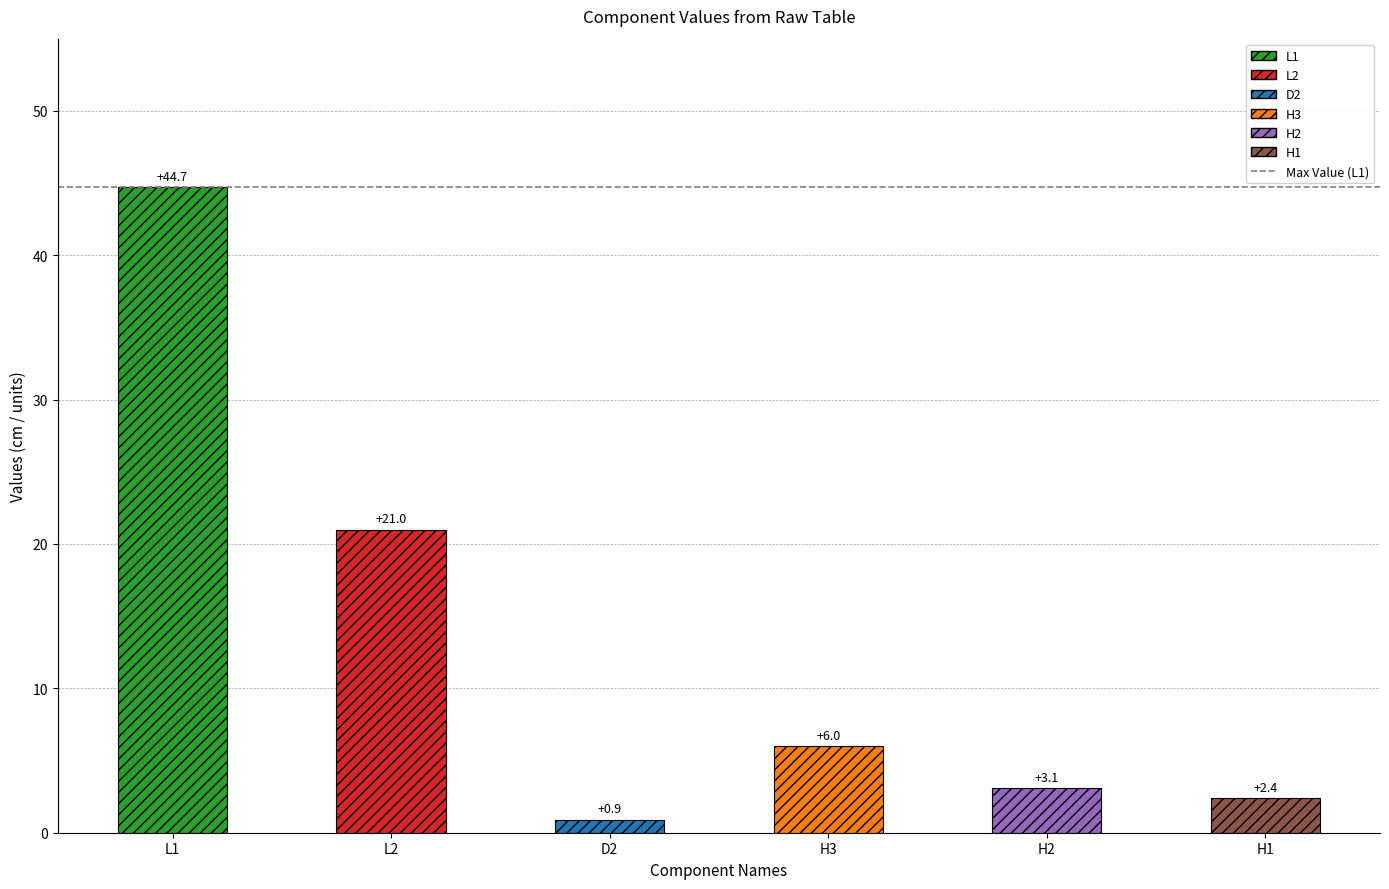

Between L1 and H2, which is larger?

L1